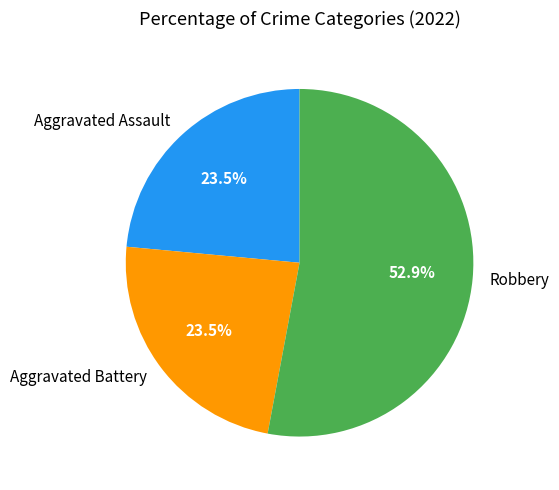

Is Robbery the majority of the pie?

Yes